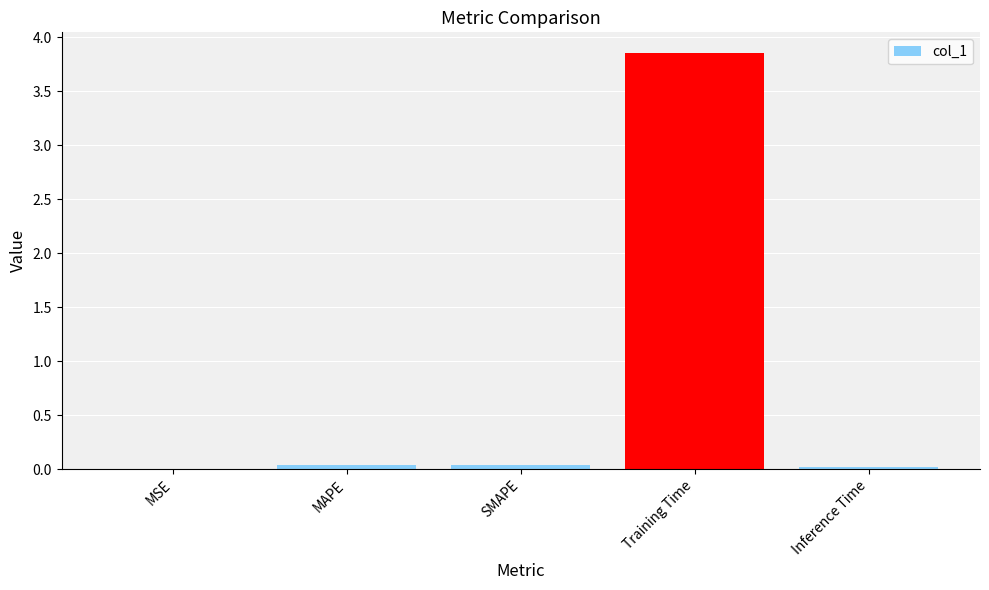

Between Training Time and Inference Time, which is larger?

Training Time